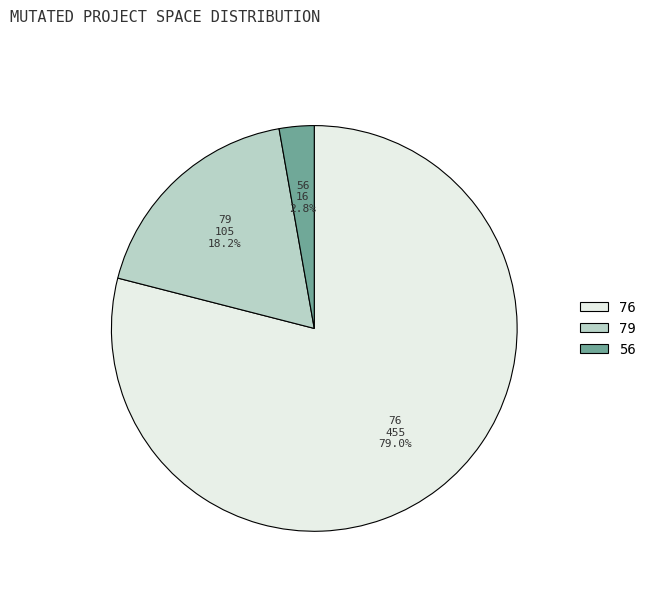

Is there a majority slice in this chart?

Yes